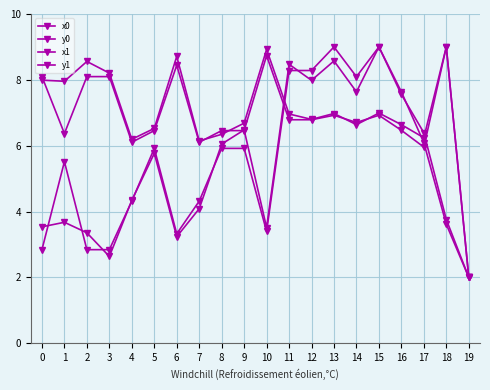

Reading left to right, list all the values displayed in this chart.

x0: 0=2.8	1=5.5	2=2.8	3=2.8	4=4.3	5=5.9	6=3.3	7=4.3	8=5.9	9=5.9	10=3.4	11=8.3	12=8.3	13=9.0	14=8.1	15=9.0	16=7.6	17=6.4	18=3.8	19=2.0
y0: 0=8.1	1=6.4	2=8.1	3=8.1	4=6.1	5=6.5	6=8.4	7=6.1	8=6.5	9=6.5	10=8.7	11=6.8	12=6.8	13=6.9	14=6.7	15=6.9	16=6.5	17=6.0	18=9.0	19=2.0
x1: 0=3.5	1=3.7	2=3.4	3=2.6	4=4.3	5=5.8	6=3.2	7=4.1	8=6.0	9=6.5	10=3.5	11=8.5	12=8.0	13=8.6	14=7.6	15=9.0	16=7.6	17=6.1	18=3.6	19=2.0
y1: 0=8.0	1=8.0	2=8.6	3=8.2	4=6.2	5=6.5	6=8.7	7=6.1	8=6.3	9=6.7	10=8.9	11=7.0	12=6.8	13=7.0	14=6.6	15=7.0	16=6.6	17=6.2	18=9.0	19=2.0